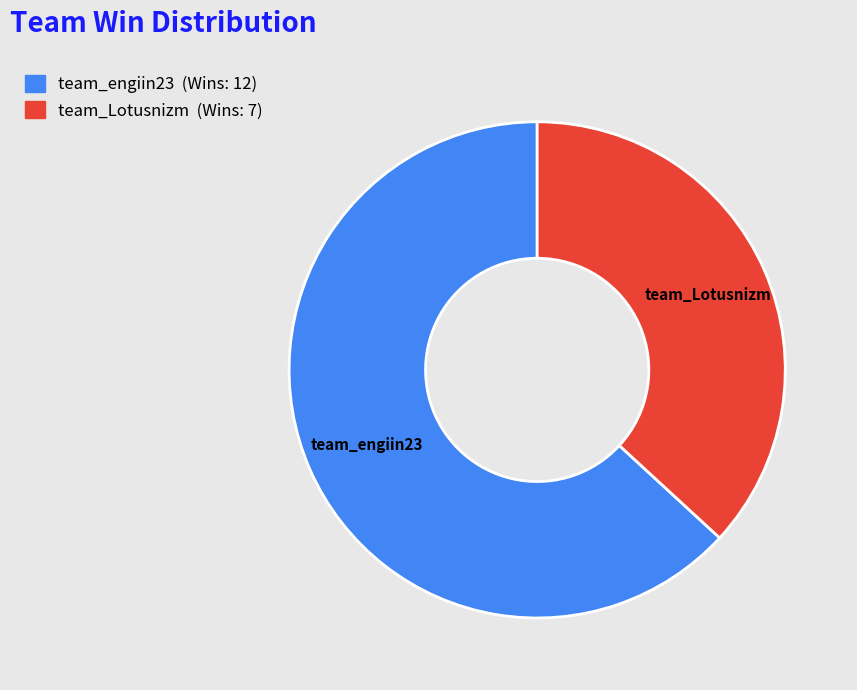

The team_engiin23 slice represents 63% of the pie. True or false?

True